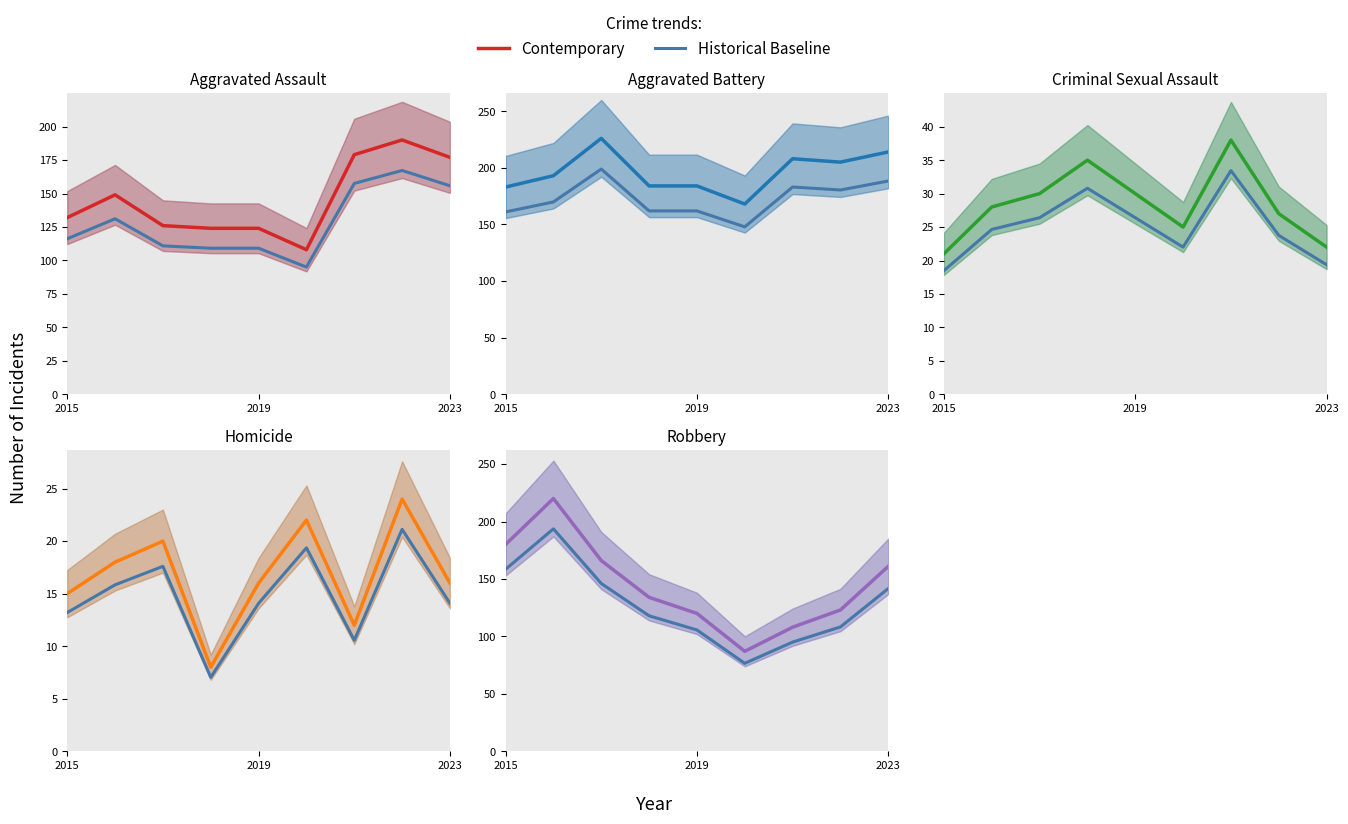

What is the value of the Aggravated Battery point at the 9th from the left?

214.0